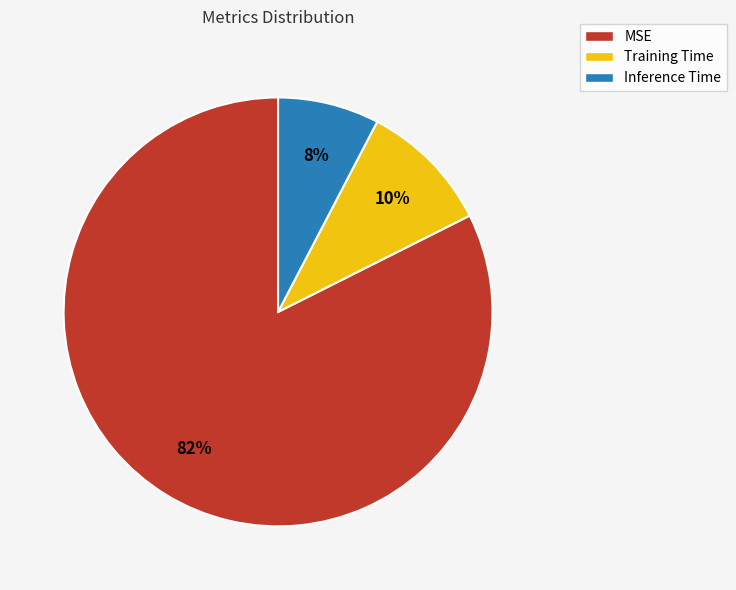

To the nearest percent, what is the combined percentage of Inference Time and Training Time?

18%